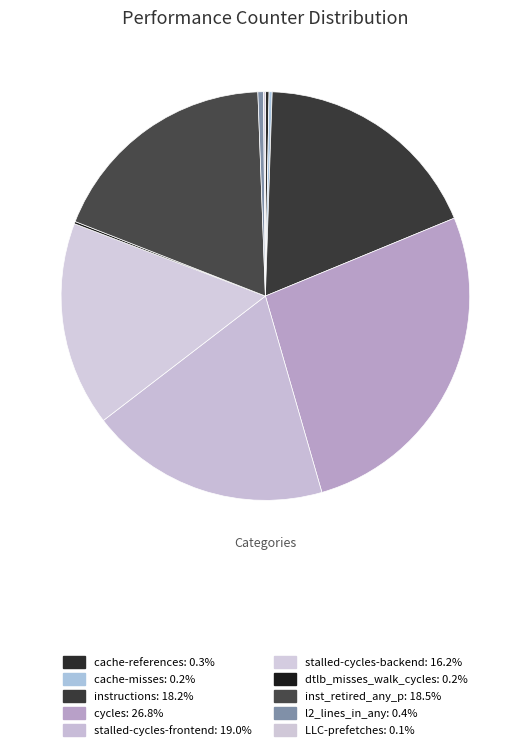

Is stalled-cycles-frontend the majority of the pie?

No